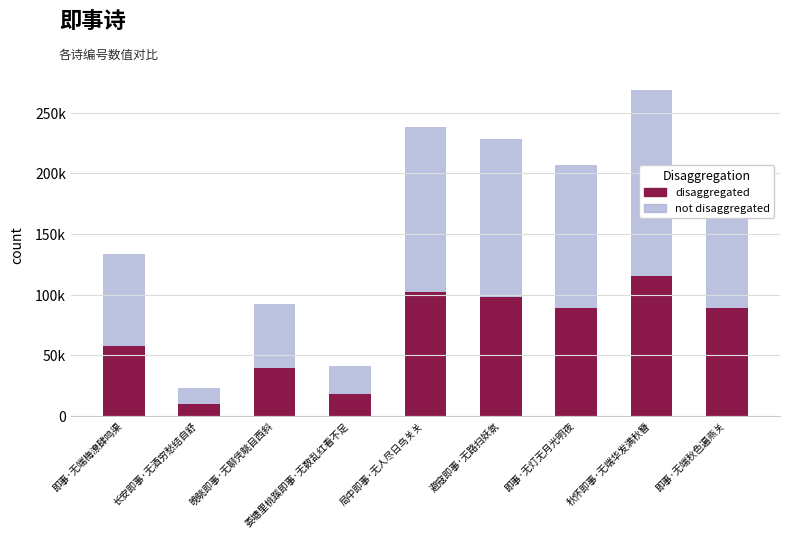

How many groups of bars are there?

9